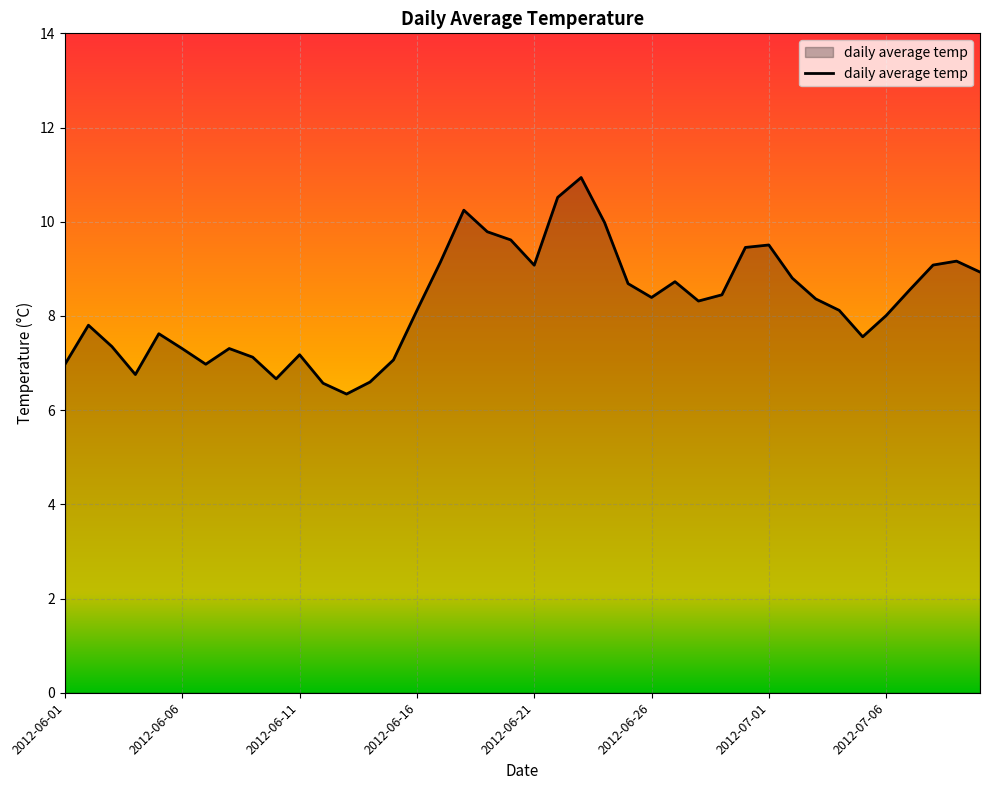

What is the greatest value displayed?

10.9